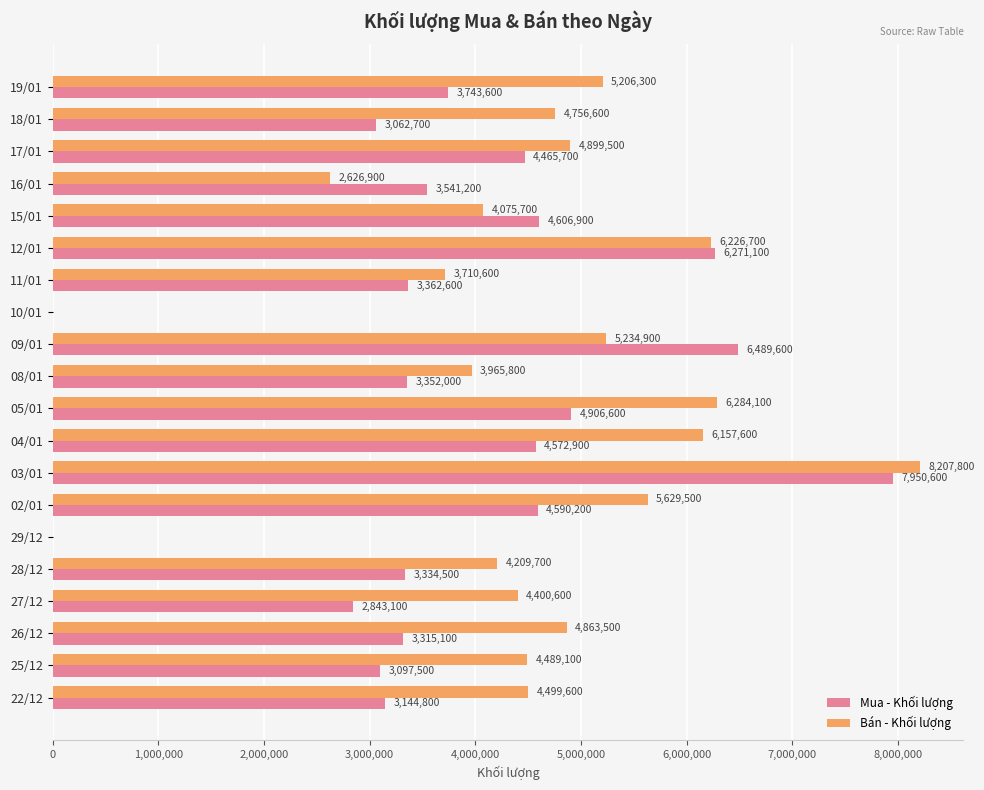

Is the value of Bán - Khối lượng at 22/12 greater than the value of Mua - Khối lượng at 18/01?

Yes